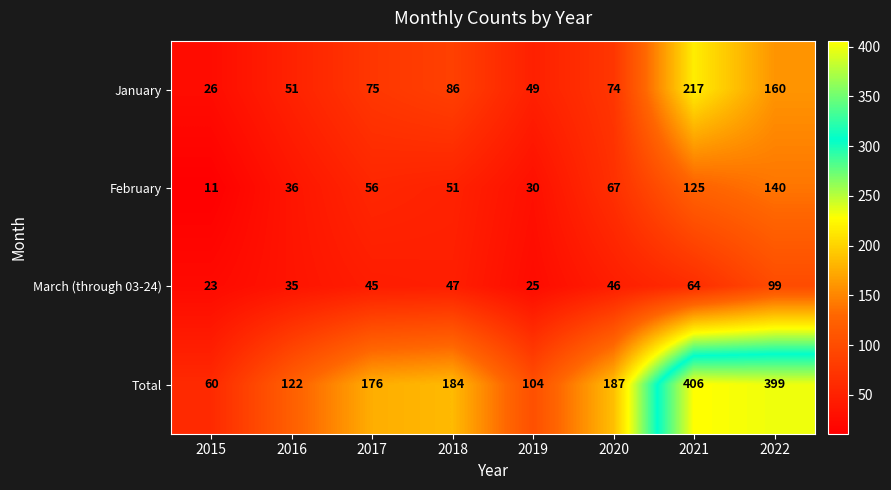

List the series in order of their peak value, highest first.

Total, January, February, March (through 03-24)